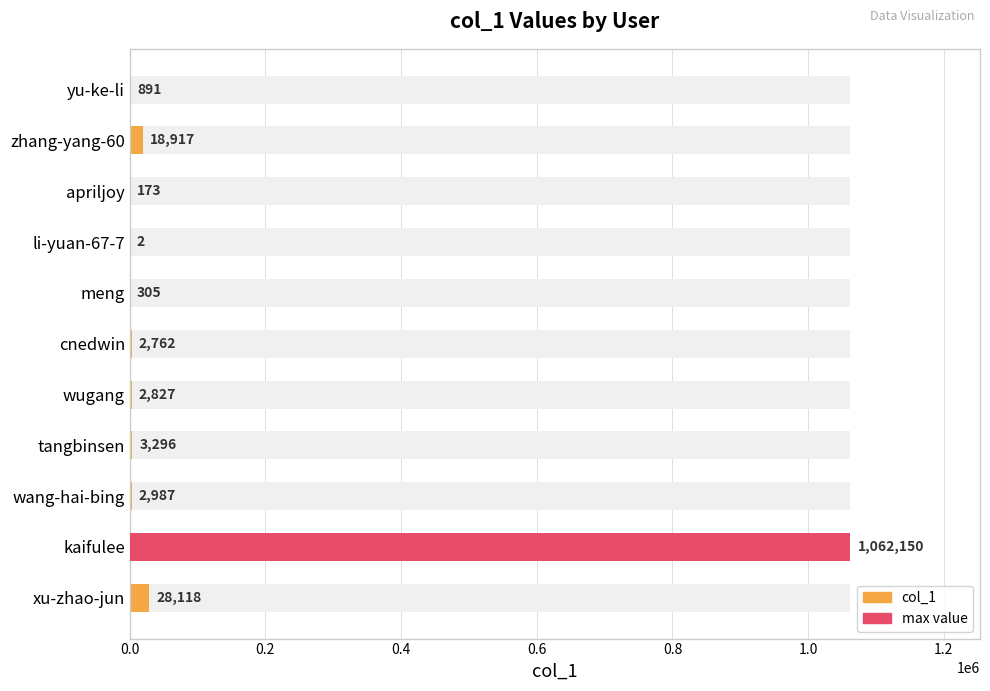

The value at li-yuan-67-7 is 2. True or false?

True